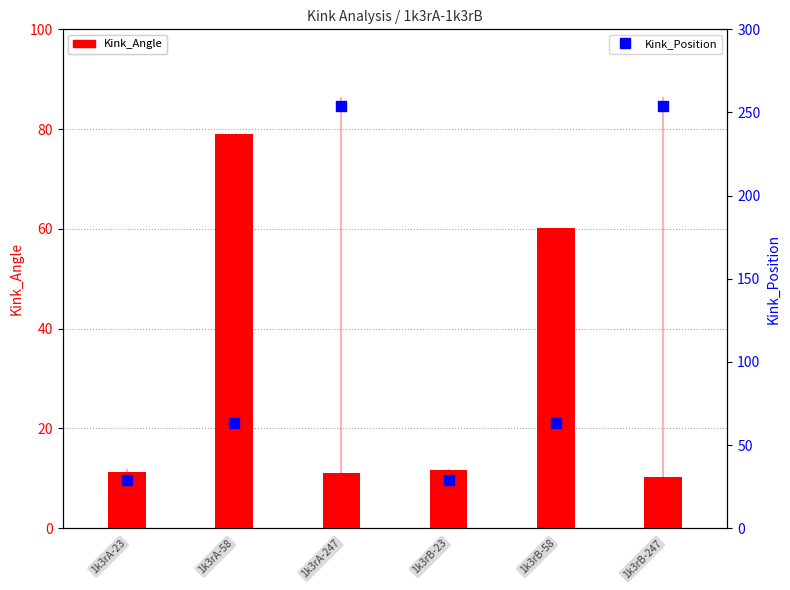

At which category is the sum across all series the highest?

1k3rA-247